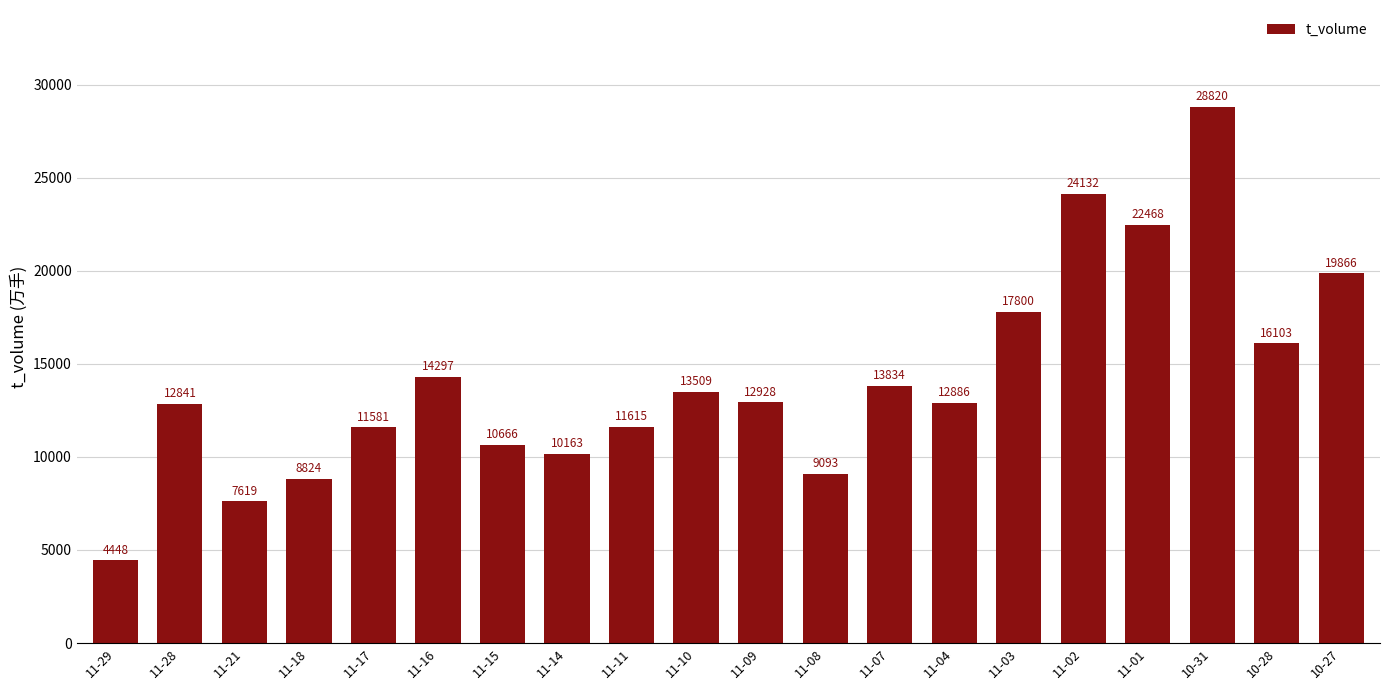

Which label corresponds to the largest value in the chart?

10-31